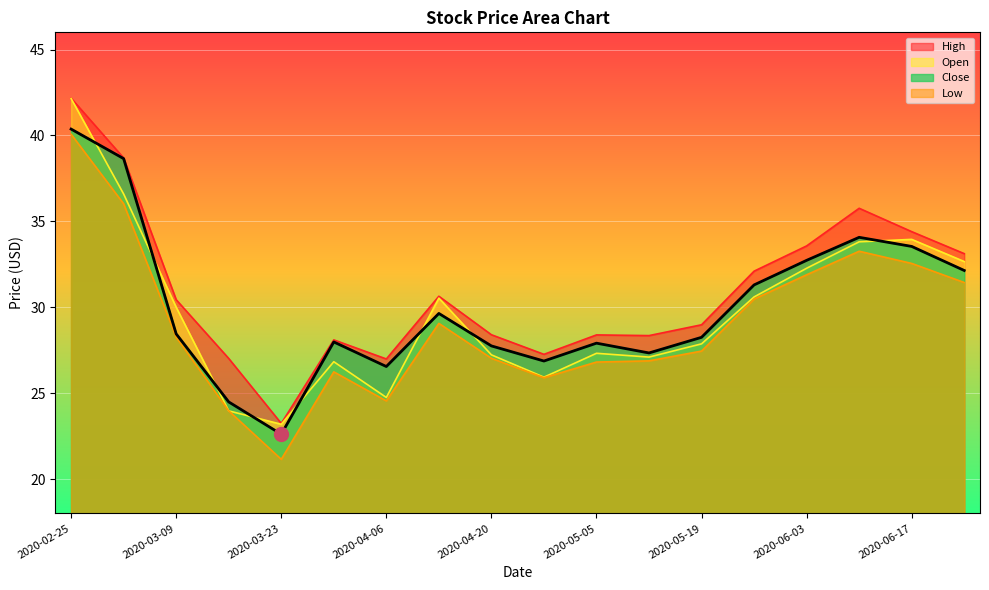

What is the label of the 1st point from the left?

2020-02-25